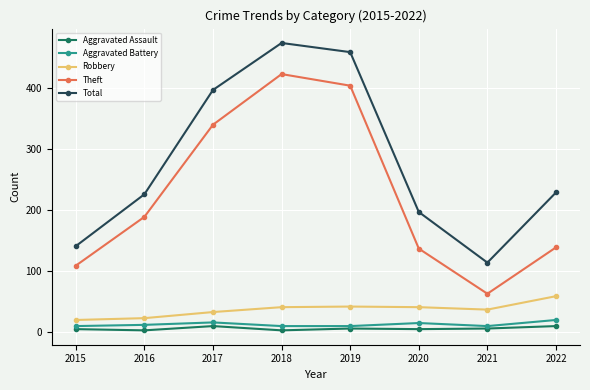

At how many categories does at least one series exceed 187?

6